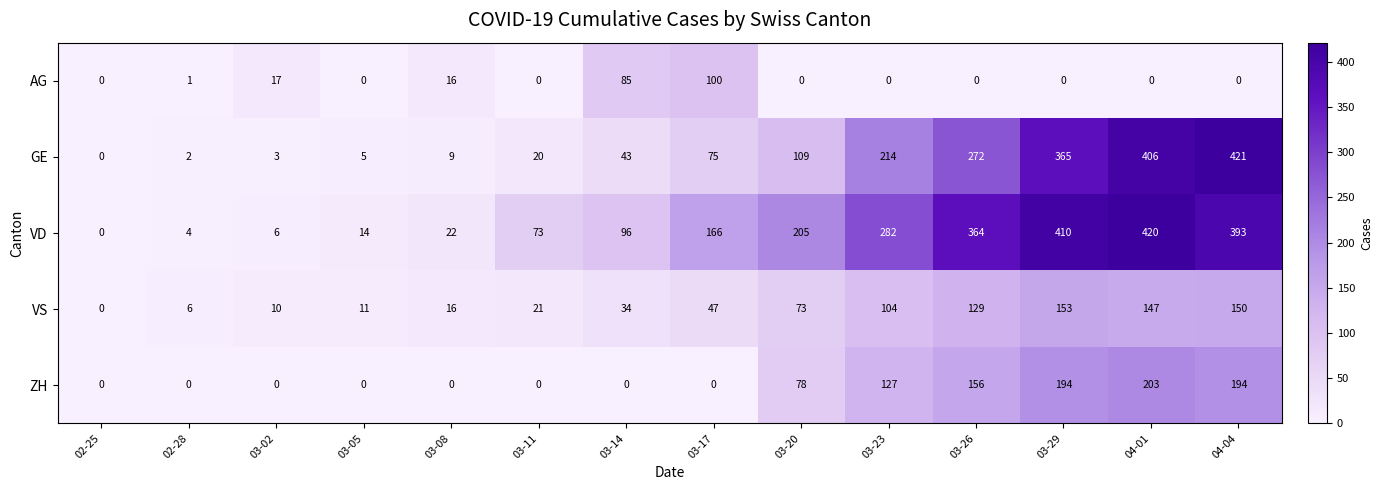

The value of VD at 03-08 is 5. True or false?

False